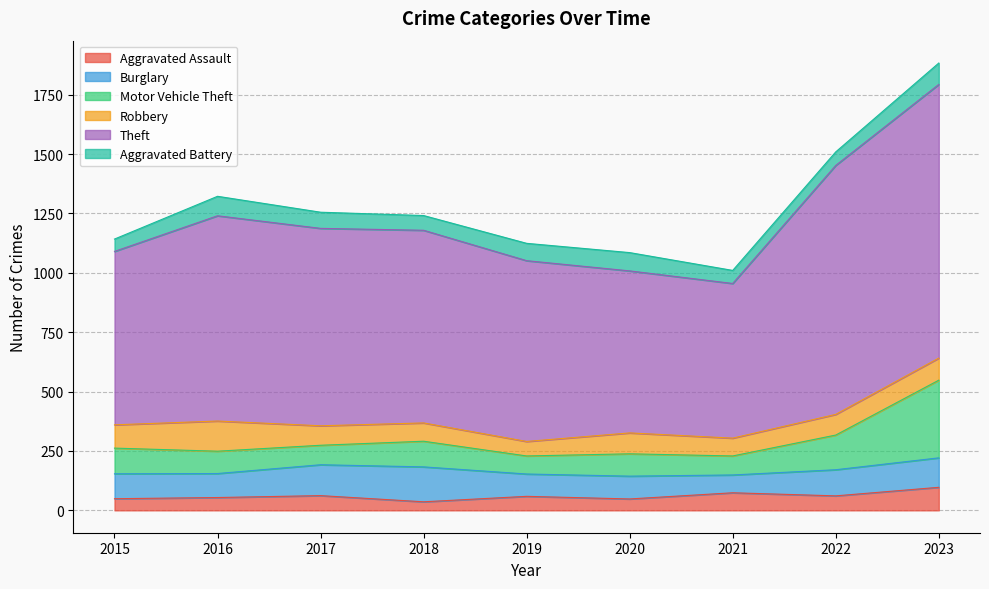

What is the difference between the Burglary values at 2017 and 2020?

34